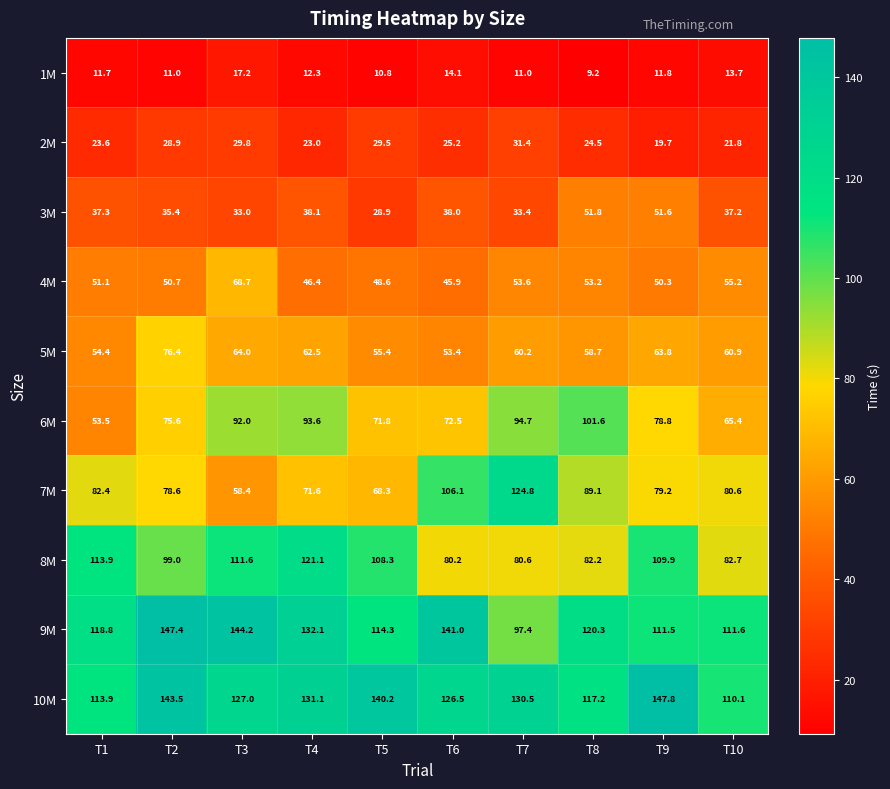

What is the average value of the 4M series?

52.4